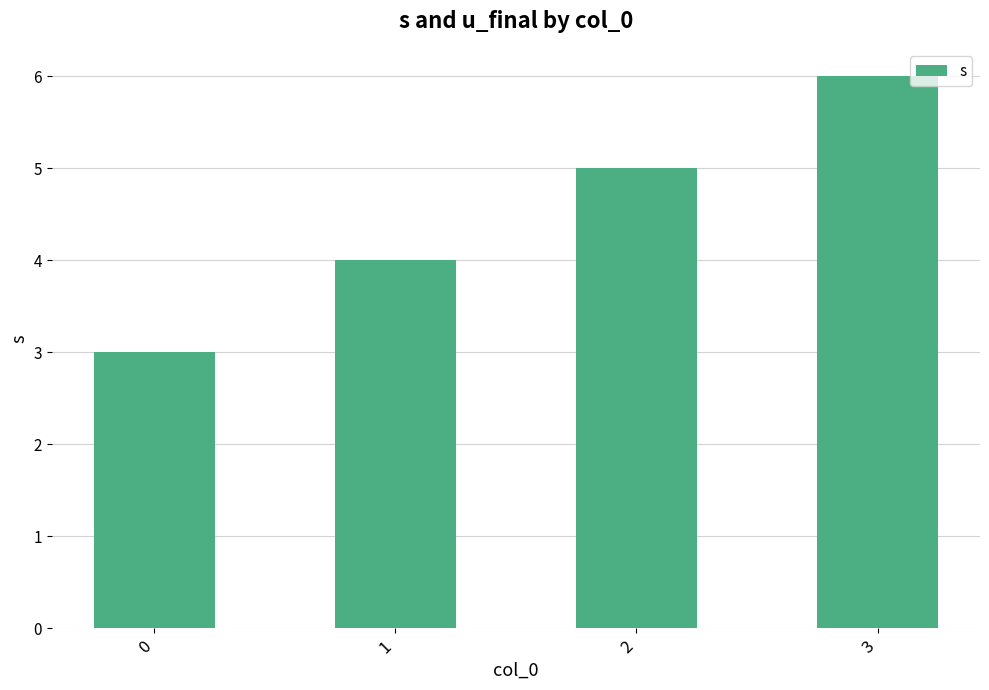

Which label corresponds to the largest value in the chart?

3